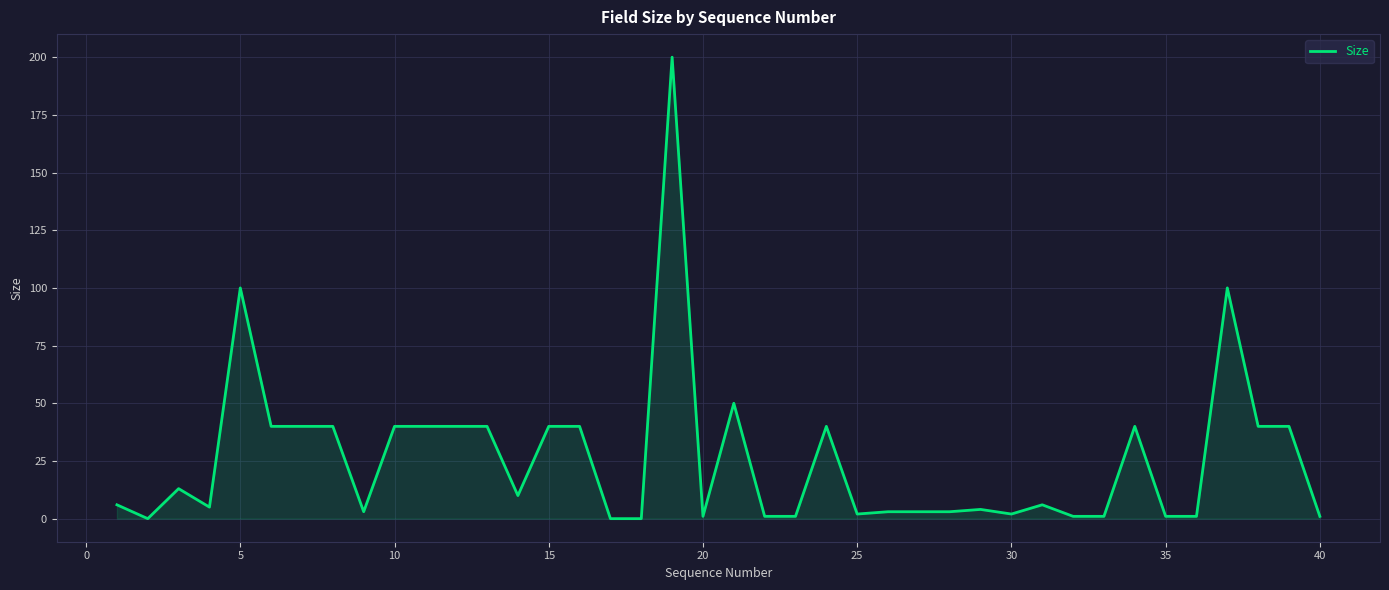

Count the number of categories in the chart.

40